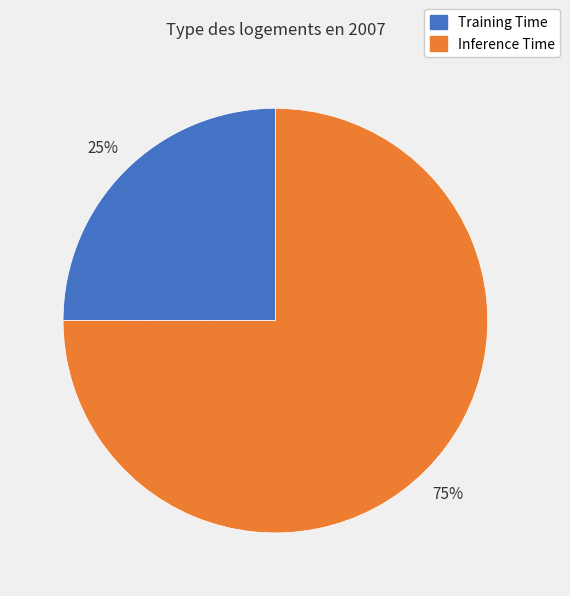

To the nearest percent, what is the difference between the largest and smallest slice percentages?

50%